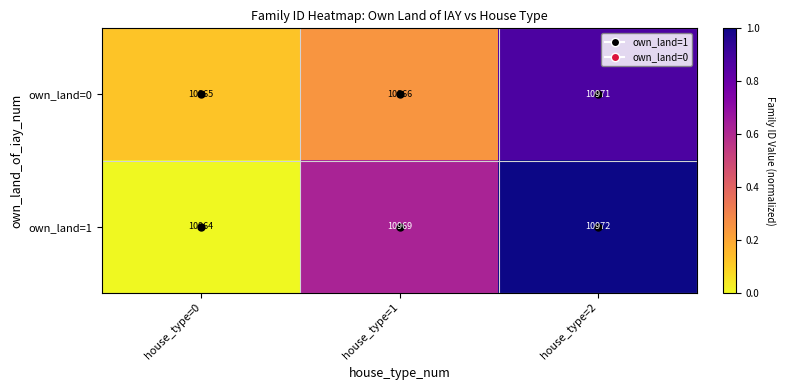

How many distinct data groups are displayed?

2